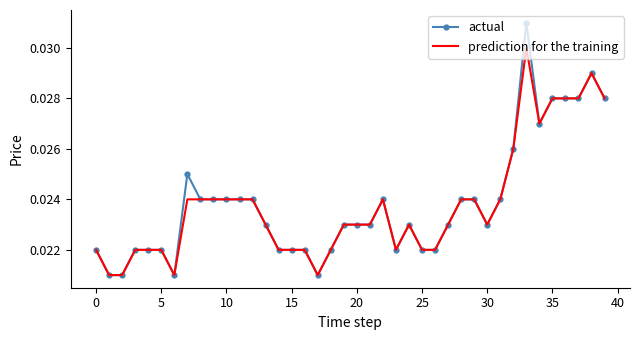

What is the sum of all actual values?

1.0